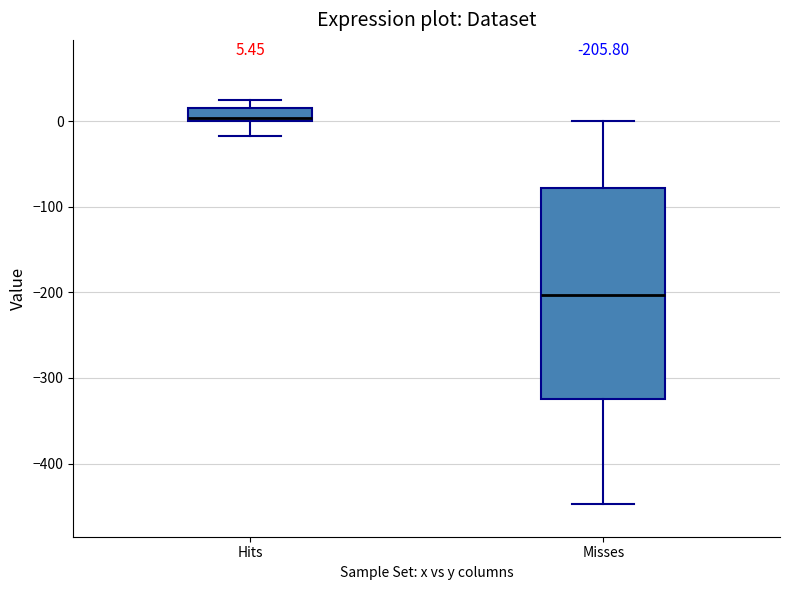

Which box's median line is the lowest?

Misses